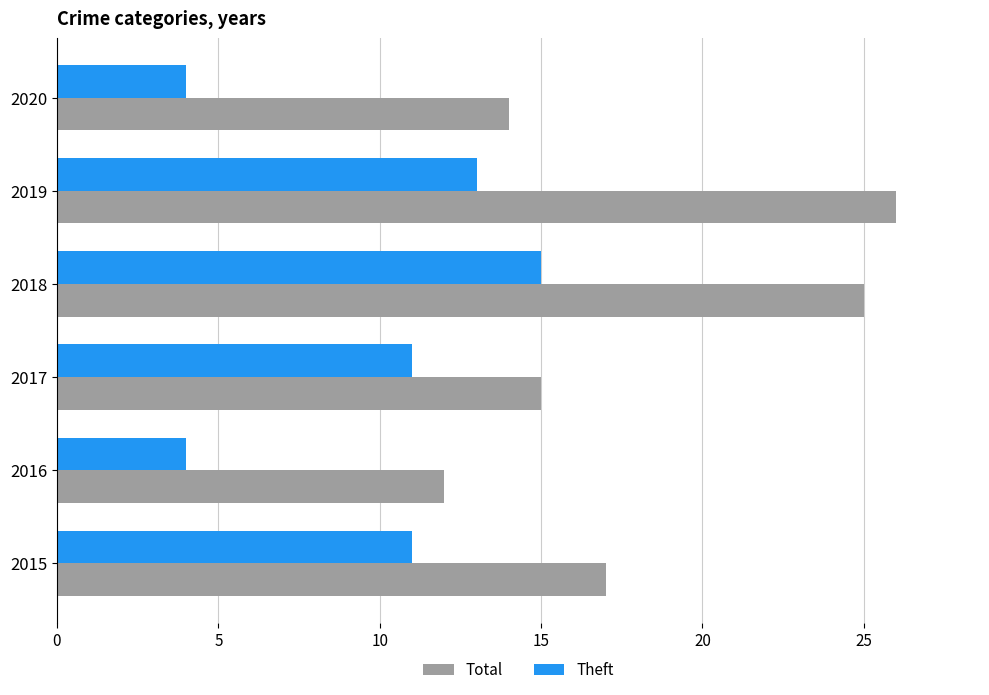

How many data points in Total are less than 17?

3